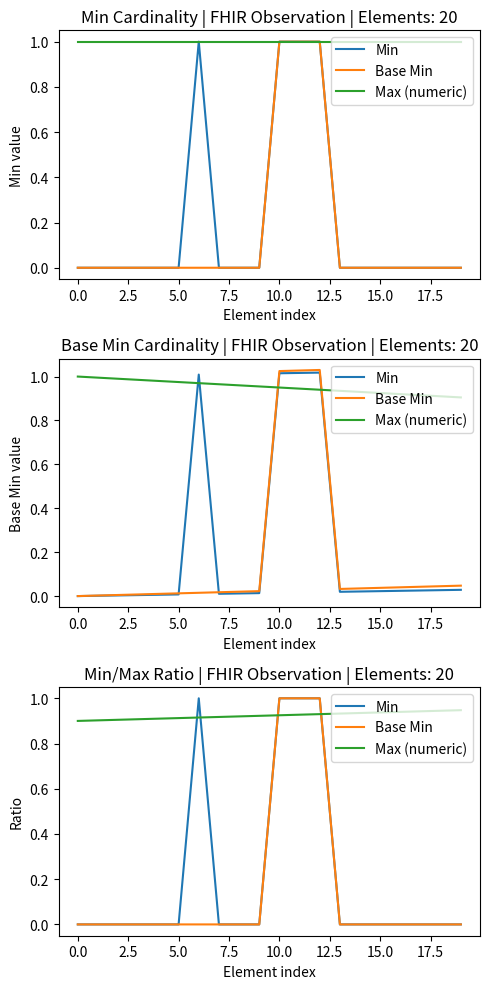

What is the label of the 16th point from the left?

15